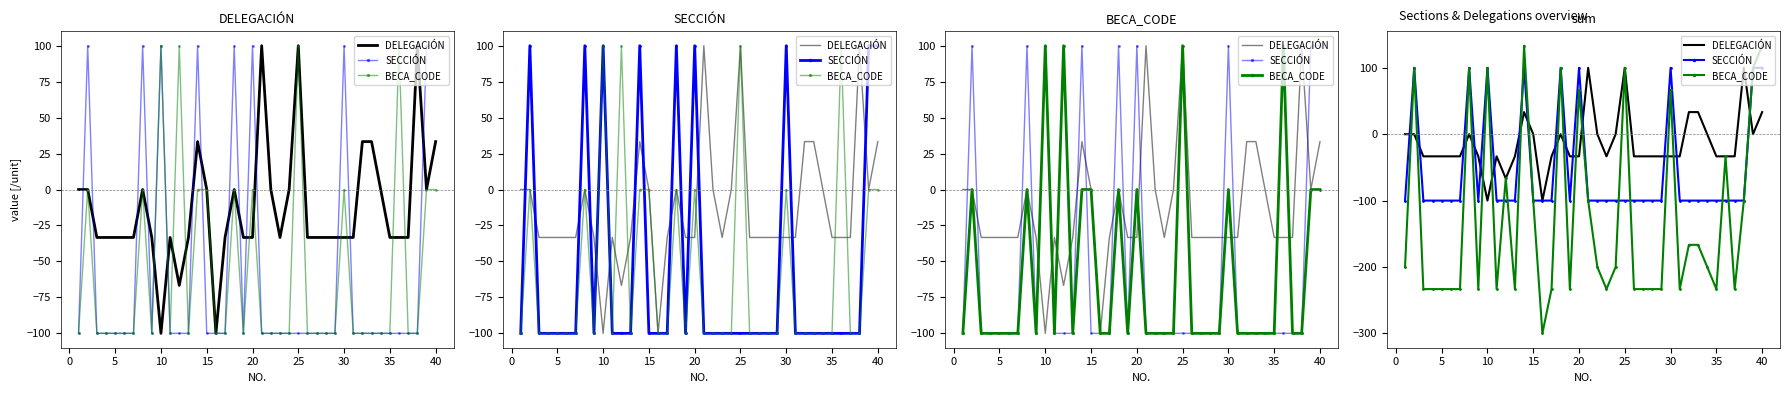

List the series in order of their peak value, lowest first.

DELEGACIÓN, SECCIÓN, BECA_CODE